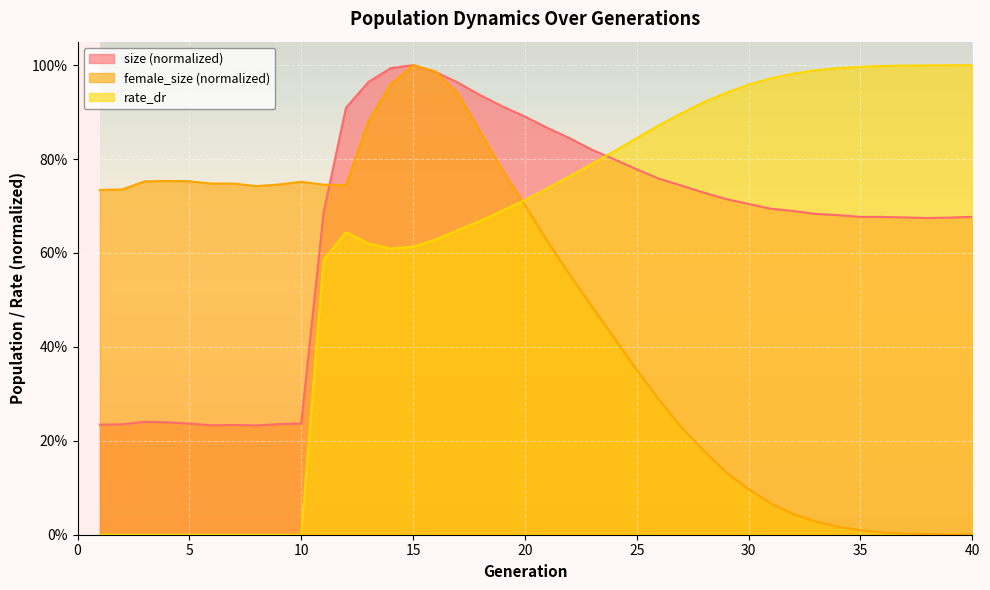

Is it true that female_size equals 0.0 at 40?

True